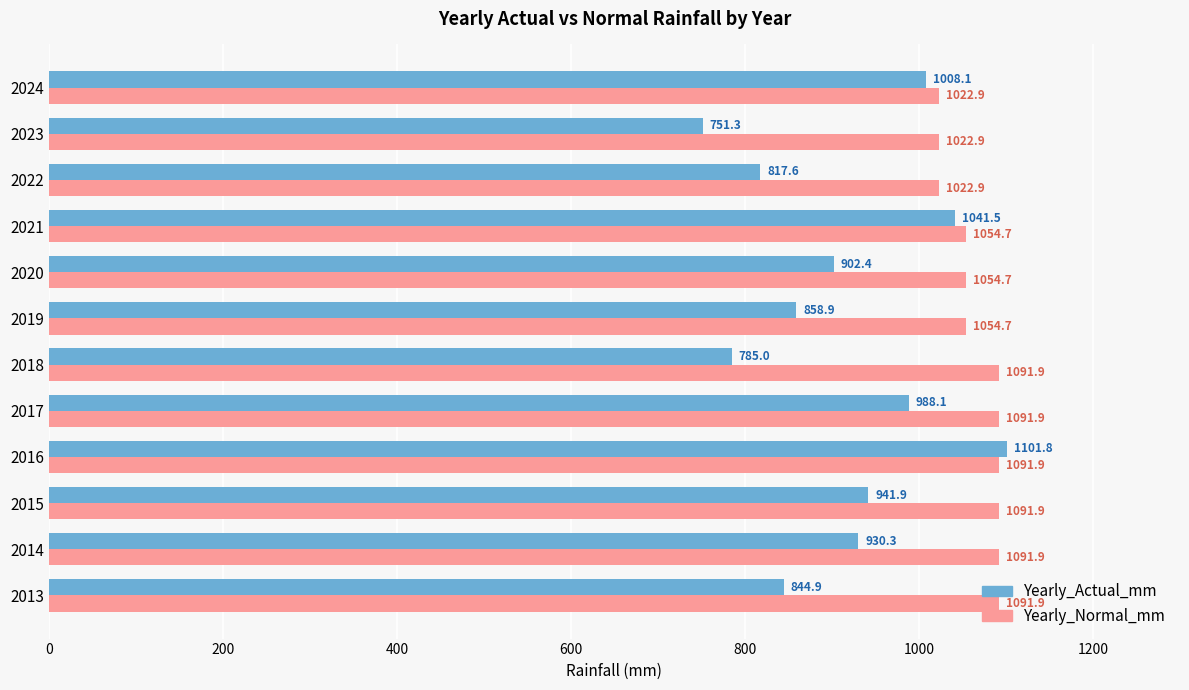

The Yearly_Actual_mm series shows 219.1 at 2020. True or false?

False